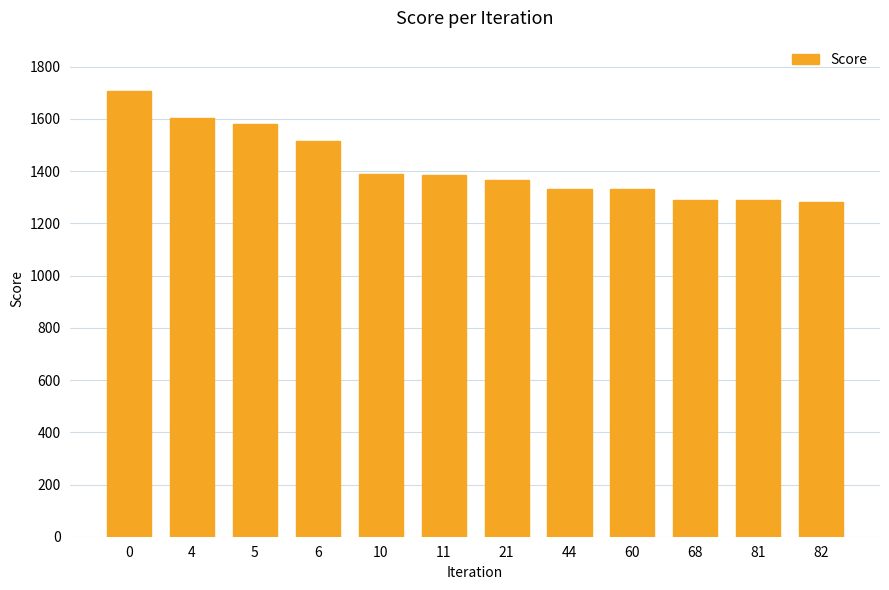

What is the change in value from 10 to 21?

-23